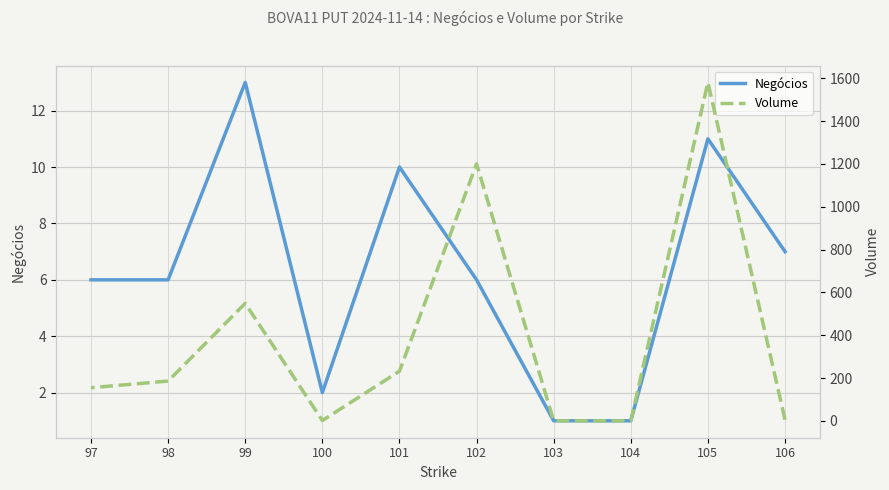

What is the sum of the Negócios values at 100 and 98?

8.0